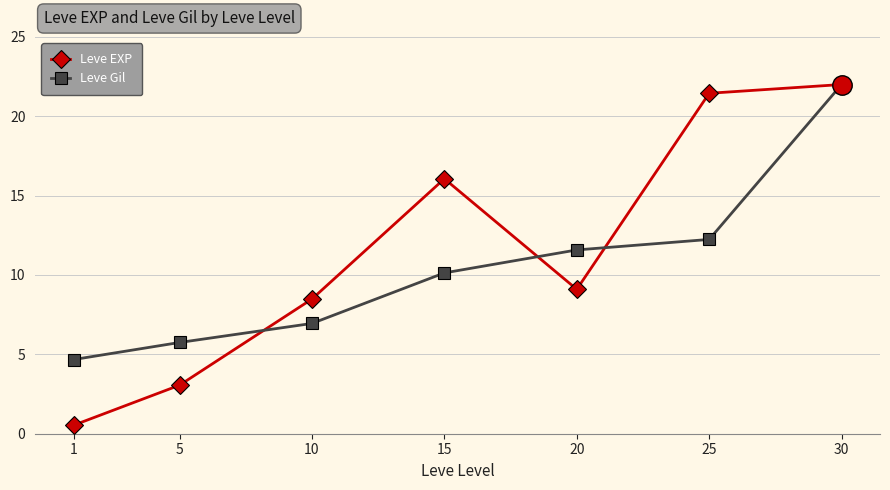

Where is Leve Gil nearest to the value 13?

25